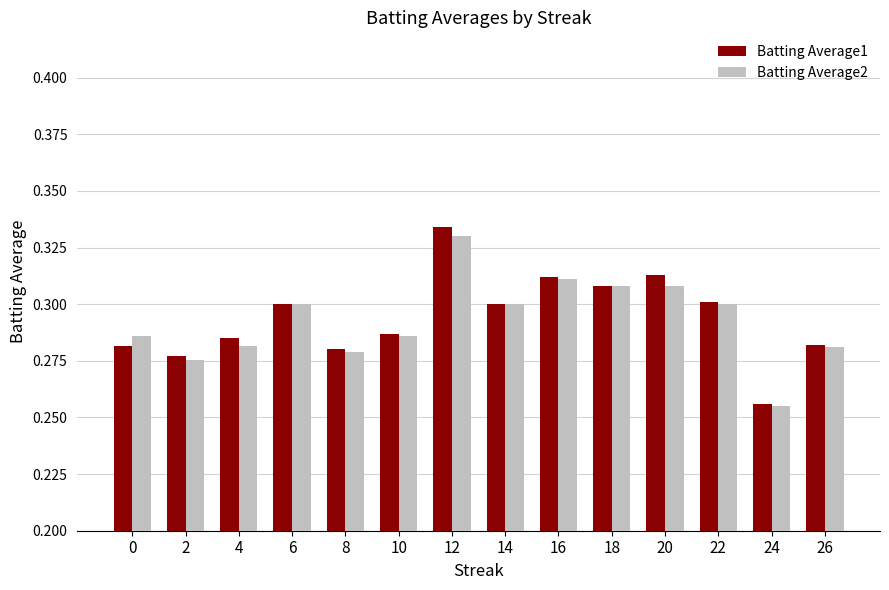

The value of Batting Average1 at 16 is 0.3. True or false?

True